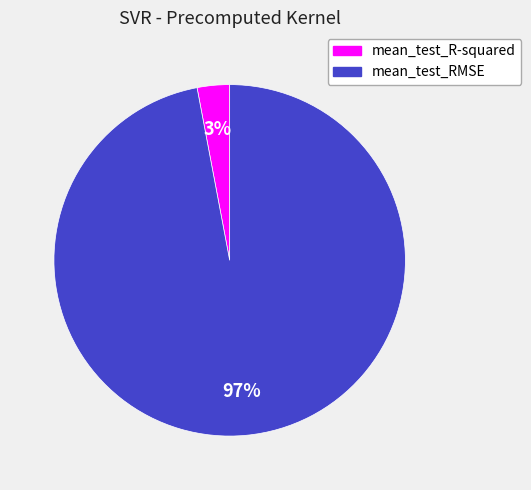

What percentage is the mean_test_RMSE slice, to the nearest percent?

97%